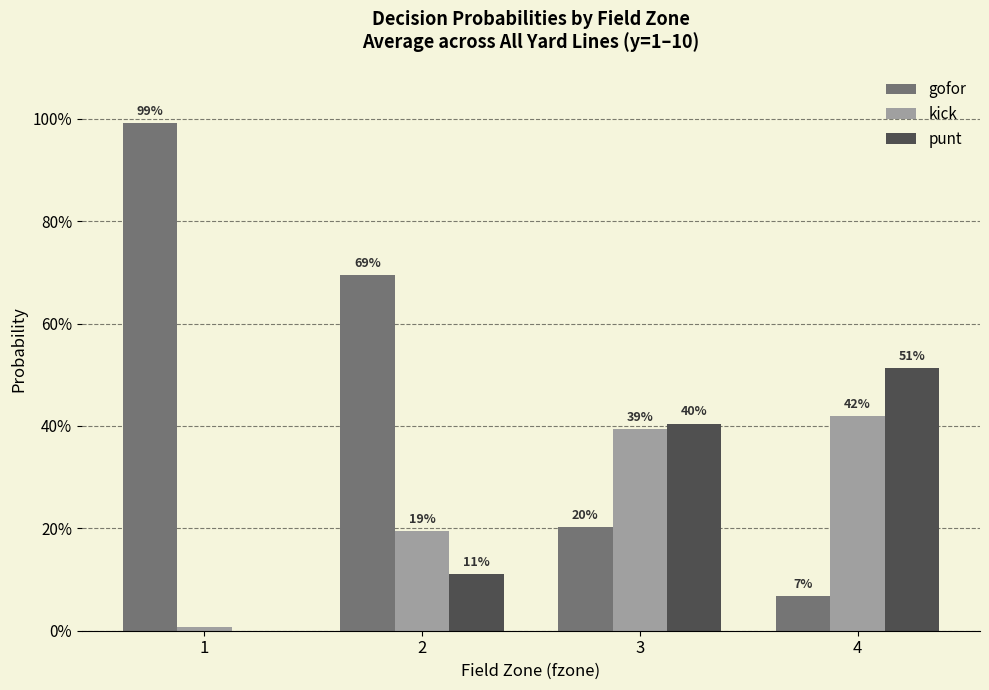

Which has a higher value, 4 or 2?

2